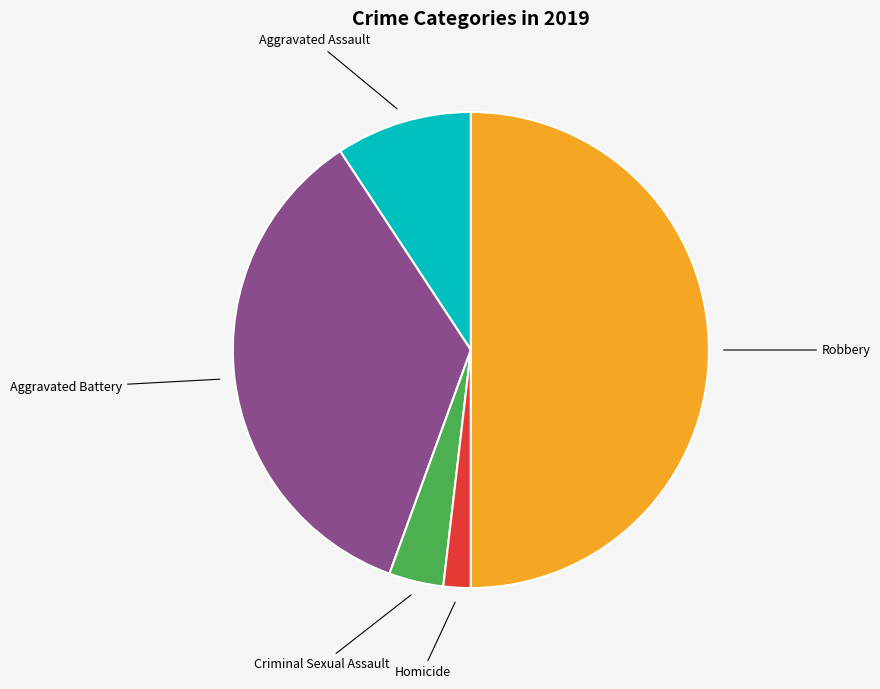

Is there a majority slice in this chart?

No